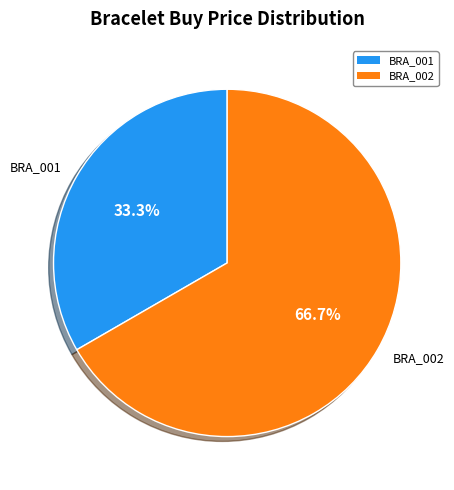

To the nearest percent, what is the combined percentage of BRA_002 and BRA_001?

100%